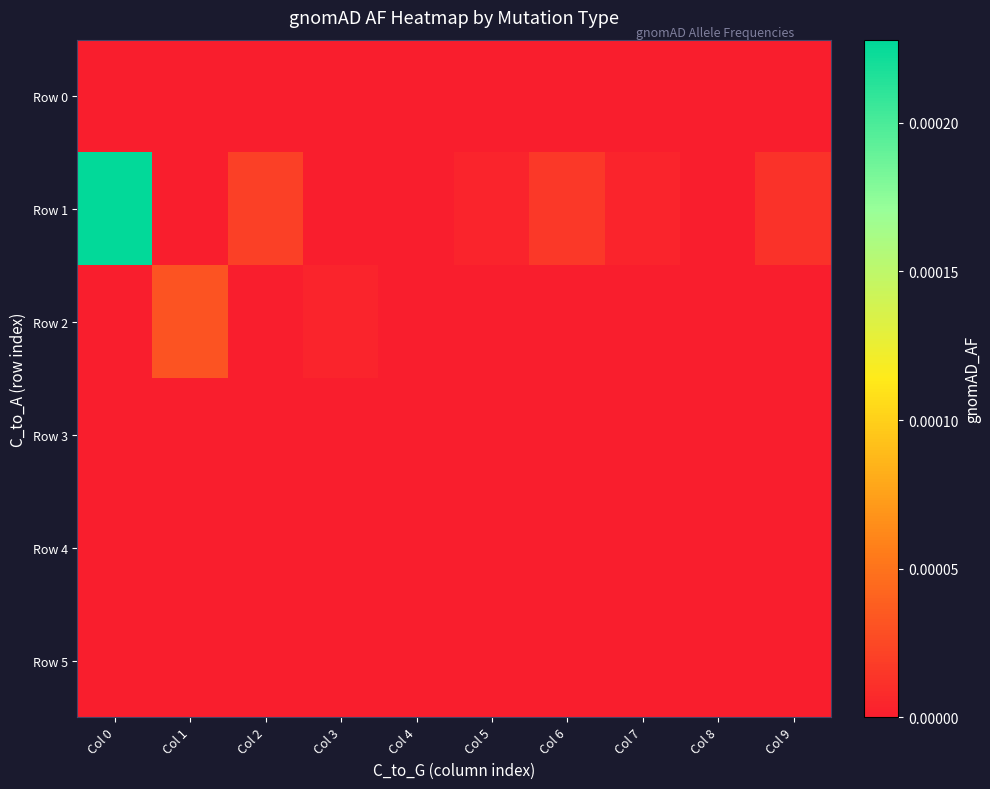

Rank the series at Col 9 from highest to lowest value.

Row 1, Row 0, Row 2, Row 3, Row 4, Row 5